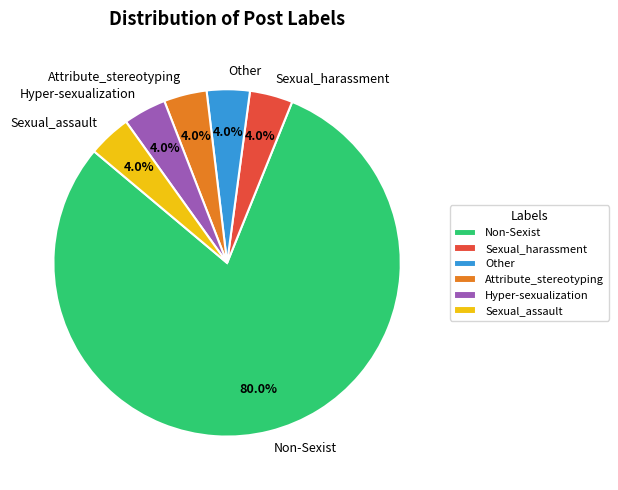

What is the total percentage of Sexual_harassment and Non-Sexist?

84.0%